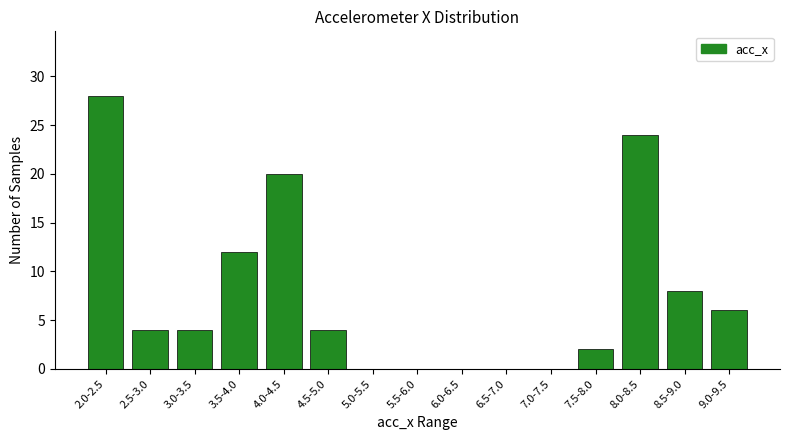

Reading left to right, transcribe all the data shown in this chart.

2.0-2.5=28	2.5-3.0=4	3.0-3.5=4	3.5-4.0=12	4.0-4.5=20	4.5-5.0=4	5.0-5.5=0	5.5-6.0=0	6.0-6.5=0	6.5-7.0=0	7.0-7.5=0	7.5-8.0=2	8.0-8.5=24	8.5-9.0=8	9.0-9.5=6